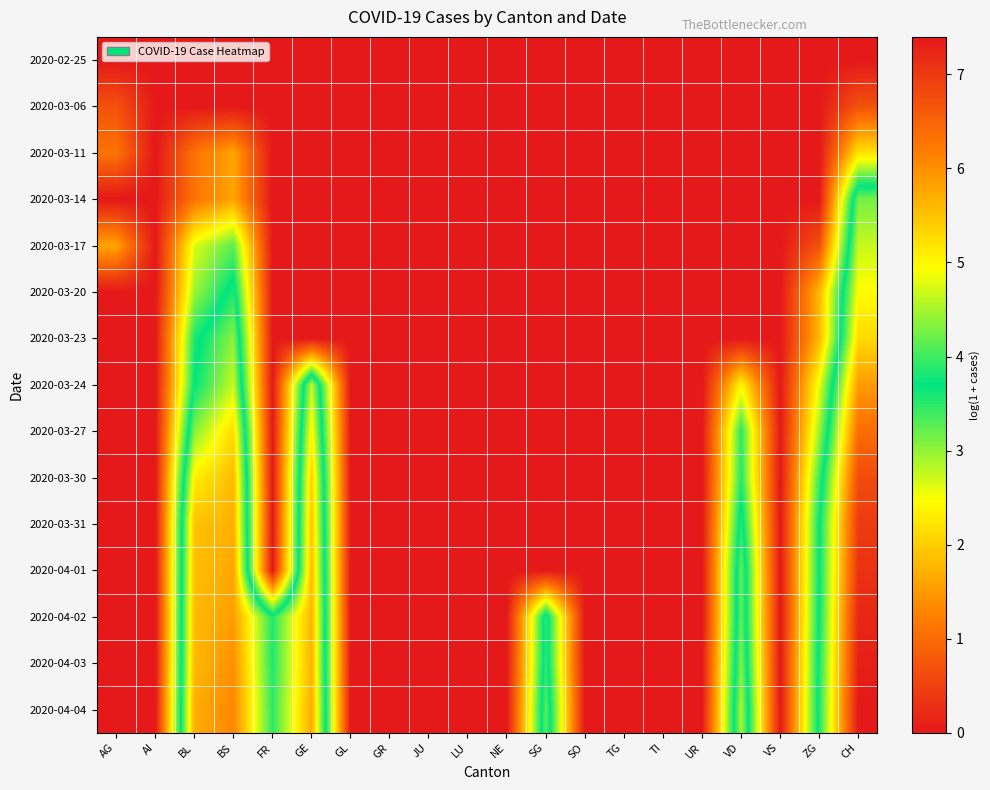

Reading left to right, list all the values displayed in this chart.

2020-02-25: AG=0.0	AI=0.0	BL=0.0	BS=0.0	FR=0.0	GE=0.0	GL=0.0	GR=0.0	JU=0.0	LU=0.0	NE=0.0	SG=0.0	SO=0.0	TG=0.0	TI=0.0	UR=0.0	VD=0.0	VS=0.0	ZG=0.0	CH=0.0
2020-03-06: AG=0.7	AI=0.0	BL=0.0	BS=0.0	FR=0.0	GE=0.0	GL=0.0	GR=0.0	JU=0.0	LU=0.0	NE=0.0	SG=0.0	SO=0.0	TG=0.0	TI=0.0	UR=0.0	VD=0.0	VS=0.0	ZG=0.0	CH=0.7
2020-03-11: AG=1.1	AI=0.0	BL=1.1	BS=1.6	FR=0.0	GE=0.0	GL=0.0	GR=0.0	JU=0.0	LU=0.0	NE=0.0	SG=0.0	SO=0.0	TG=0.0	TI=0.0	UR=0.0	VD=0.0	VS=0.0	ZG=0.0	CH=2.2
2020-03-14: AG=0.0	AI=0.0	BL=1.1	BS=1.6	FR=0.0	GE=0.0	GL=0.0	GR=0.0	JU=0.0	LU=0.0	NE=0.0	SG=0.0	SO=0.0	TG=0.0	TI=0.0	UR=0.0	VD=0.0	VS=0.0	ZG=0.0	CH=4.3
2020-03-17: AG=1.6	AI=0.0	BL=2.6	BS=3.3	FR=0.0	GE=0.0	GL=0.0	GR=0.0	JU=0.0	LU=0.0	NE=0.0	SG=0.0	SO=0.0	TG=0.0	TI=0.0	UR=0.0	VD=0.0	VS=0.0	ZG=0.7	CH=4.7
2020-03-20: AG=0.0	AI=0.0	BL=2.9	BS=3.9	FR=0.0	GE=0.0	GL=0.0	GR=0.0	JU=0.0	LU=0.0	NE=0.0	SG=0.0	SO=0.0	TG=0.0	TI=0.0	UR=0.0	VD=0.0	VS=0.0	ZG=1.8	CH=4.9
2020-03-23: AG=0.0	AI=0.0	BL=3.6	BS=4.4	FR=0.0	GE=0.0	GL=0.0	GR=0.0	JU=0.0	LU=0.0	NE=0.0	SG=0.0	SO=0.0	TG=0.0	TI=0.0	UR=0.0	VD=0.0	VS=0.0	ZG=1.8	CH=5.3
2020-03-24: AG=0.0	AI=0.0	BL=3.7	BS=4.7	FR=0.0	GE=4.6	GL=0.0	GR=0.0	JU=0.0	LU=0.0	NE=0.0	SG=0.0	SO=0.0	TG=0.0	TI=0.0	UR=0.0	VD=2.4	VS=0.0	ZG=2.6	CH=5.9
2020-03-27: AG=0.0	AI=0.0	BL=4.3	BS=5.3	FR=0.0	GE=5.0	GL=0.0	GR=0.0	JU=0.0	LU=0.0	NE=0.0	SG=0.0	SO=0.0	TG=0.0	TI=0.0	UR=0.0	VD=3.5	VS=0.0	ZG=2.9	CH=6.4
2020-03-30: AG=0.0	AI=0.0	BL=5.1	BS=5.6	FR=0.0	GE=5.4	GL=0.0	GR=0.0	JU=0.0	LU=0.0	NE=0.0	SG=0.0	SO=0.0	TG=0.0	TI=0.0	UR=0.0	VD=3.5	VS=0.0	ZG=3.4	CH=6.8
2020-03-31: AG=0.0	AI=0.0	BL=5.5	BS=5.7	FR=0.0	GE=5.5	GL=0.0	GR=0.0	JU=0.0	LU=0.0	NE=0.0	SG=0.0	SO=0.0	TG=0.0	TI=0.0	UR=0.0	VD=3.9	VS=0.0	ZG=3.7	CH=7.0
2020-04-01: AG=0.0	AI=0.0	BL=5.5	BS=5.8	FR=0.0	GE=5.6	GL=0.0	GR=0.0	JU=0.0	LU=0.0	NE=0.0	SG=0.0	SO=0.0	TG=0.0	TI=0.0	UR=0.0	VD=4.2	VS=0.0	ZG=3.7	CH=7.1
2020-04-02: AG=0.0	AI=0.0	BL=5.6	BS=5.9	FR=3.9	GE=5.6	GL=0.0	GR=0.0	JU=0.0	LU=0.0	NE=0.0	SG=3.9	SO=0.0	TG=0.0	TI=0.0	UR=0.0	VD=4.2	VS=0.0	ZG=3.7	CH=7.2
2020-04-03: AG=0.0	AI=0.0	BL=5.6	BS=6.0	FR=3.9	GE=5.7	GL=0.0	GR=0.0	JU=0.0	LU=0.0	NE=0.0	SG=3.9	SO=0.0	TG=0.0	TI=0.0	UR=0.0	VD=4.3	VS=0.0	ZG=3.8	CH=7.3
2020-04-04: AG=0.0	AI=0.0	BL=5.7	BS=6.1	FR=3.9	GE=5.7	GL=0.0	GR=0.0	JU=0.0	LU=0.0	NE=0.0	SG=4.1	SO=0.0	TG=0.0	TI=0.0	UR=0.0	VD=4.5	VS=0.0	ZG=3.9	CH=7.4